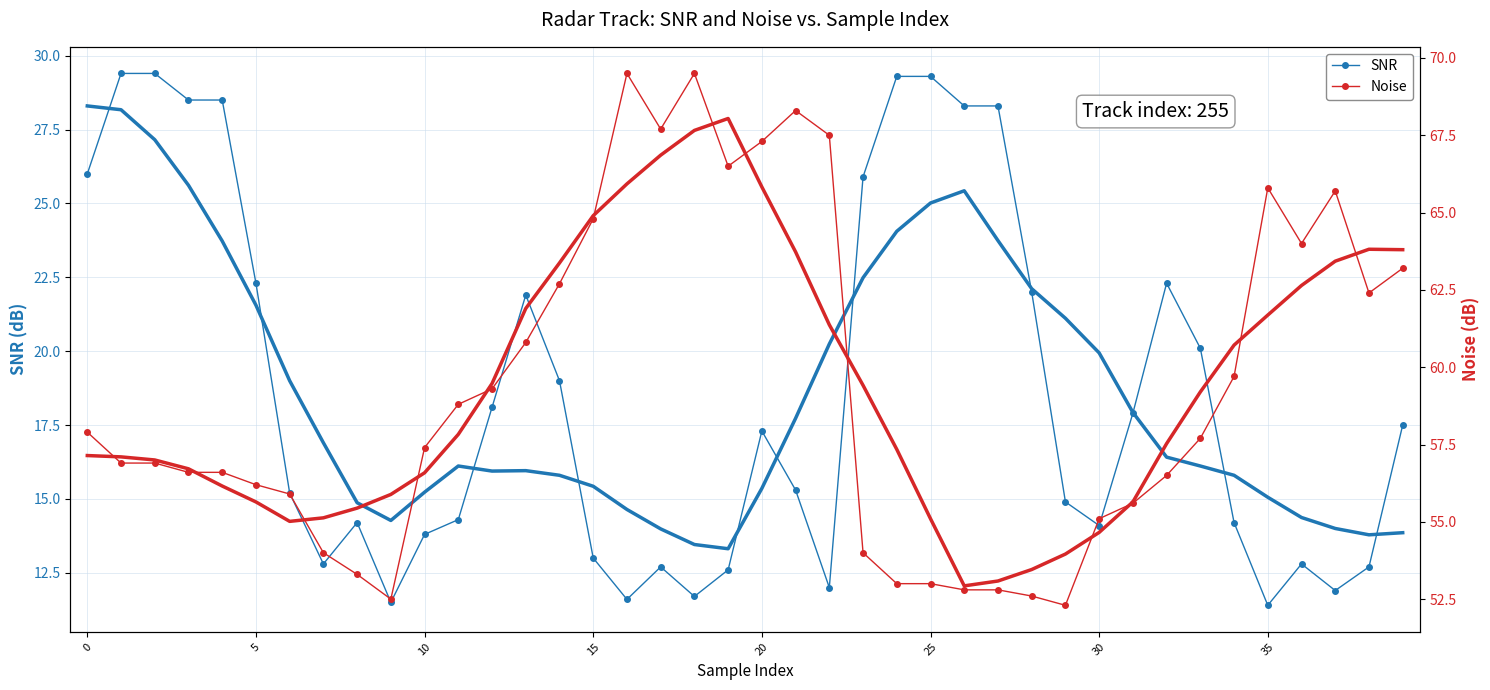

Read the SNR value at 5.

22.3